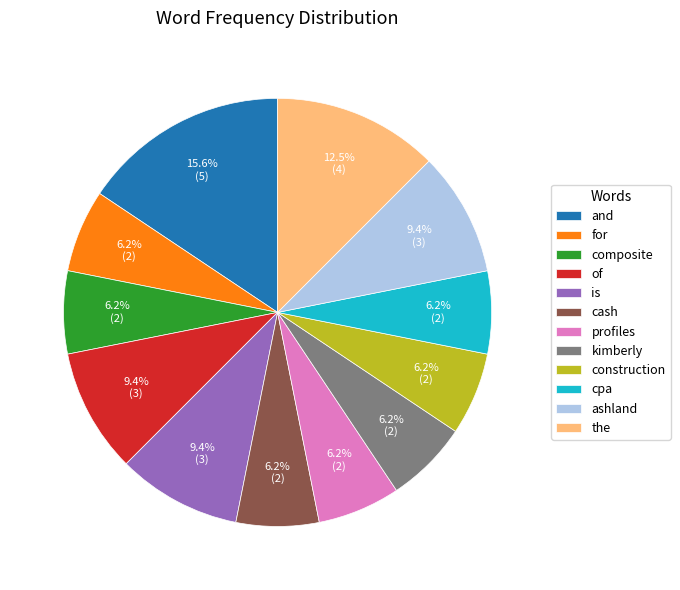

Is there any slice that represents more than half of the pie?

No